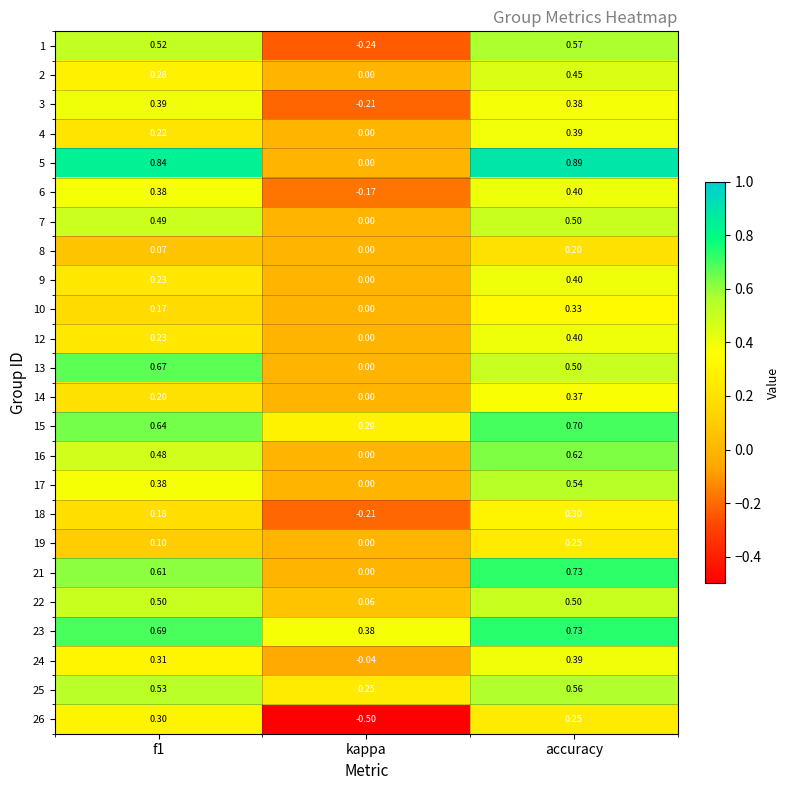

What is the smallest value displayed?

-0.5